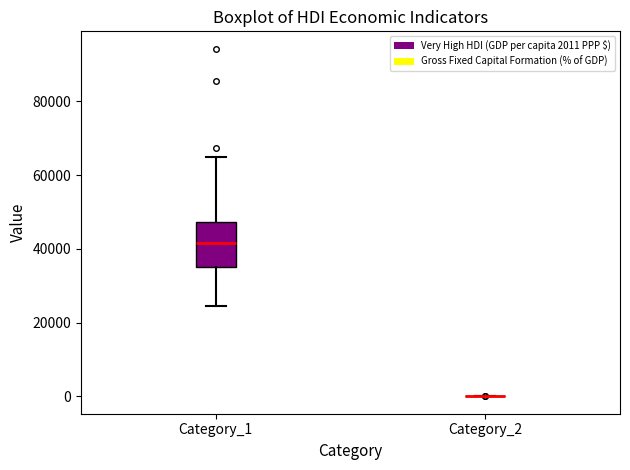

Reading left to right, read every box against the y-axis: the position of its median line, the range the box covers, and the ends of its whiskers. The values are not printed on the chart, so give them approximately, as read against the axis.

Category_1: median 42000, box 34000 to 48000, whiskers 24000 to 64000
Category_2: box collapsed to a line at 0, whiskers 0 to 0